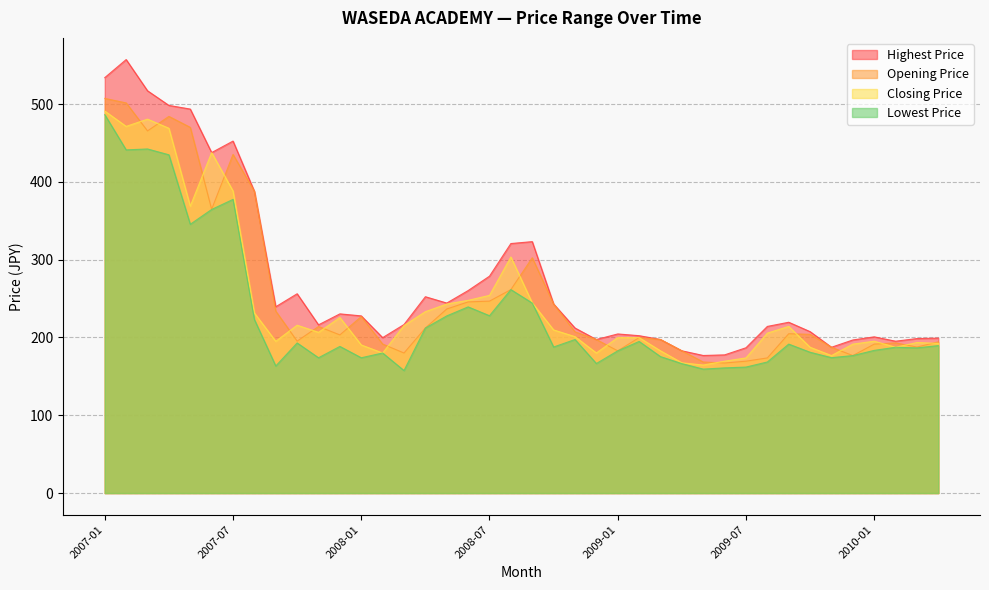

True or false: Highest Price and Lowest Price intersect in this chart.

False